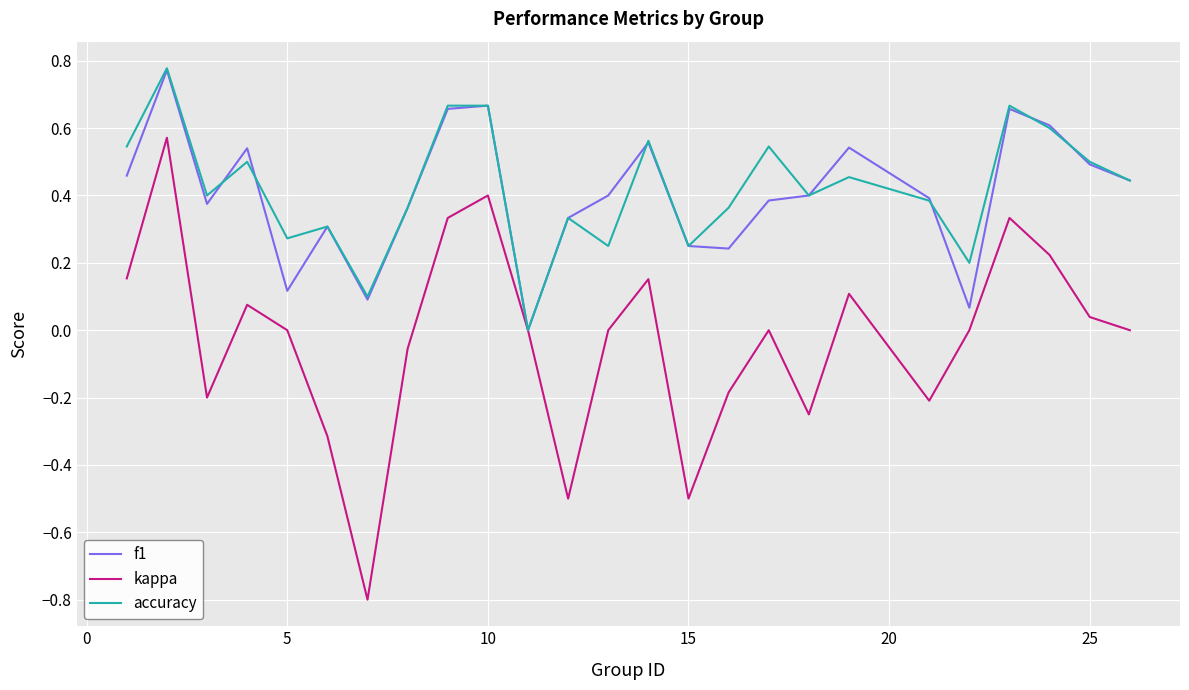

True or false: f1 and accuracy cross at least once.

True